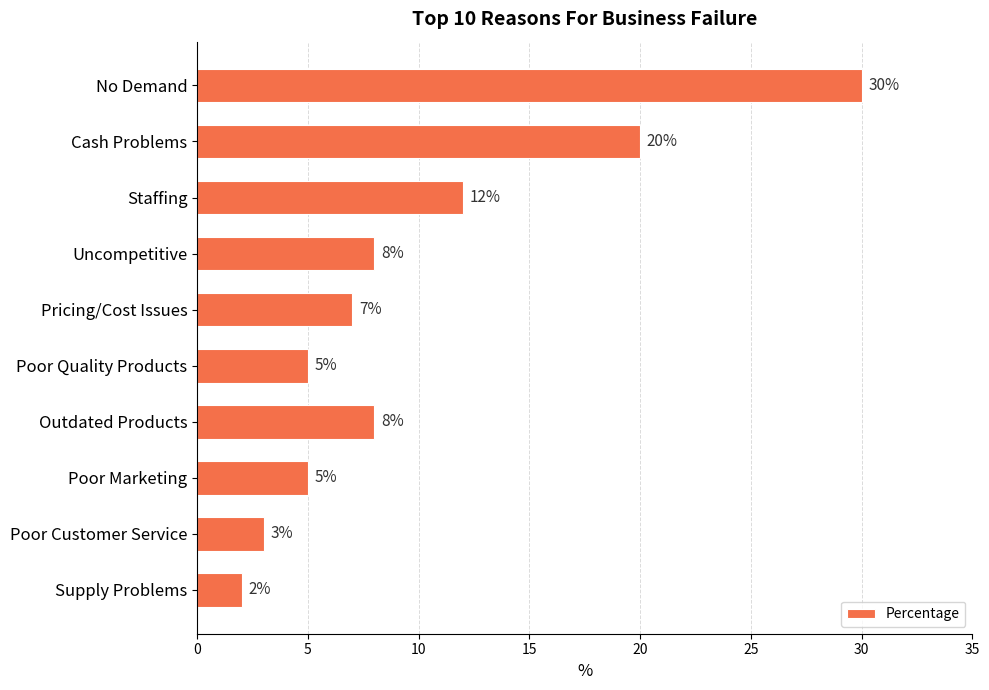

What is the average value?

10